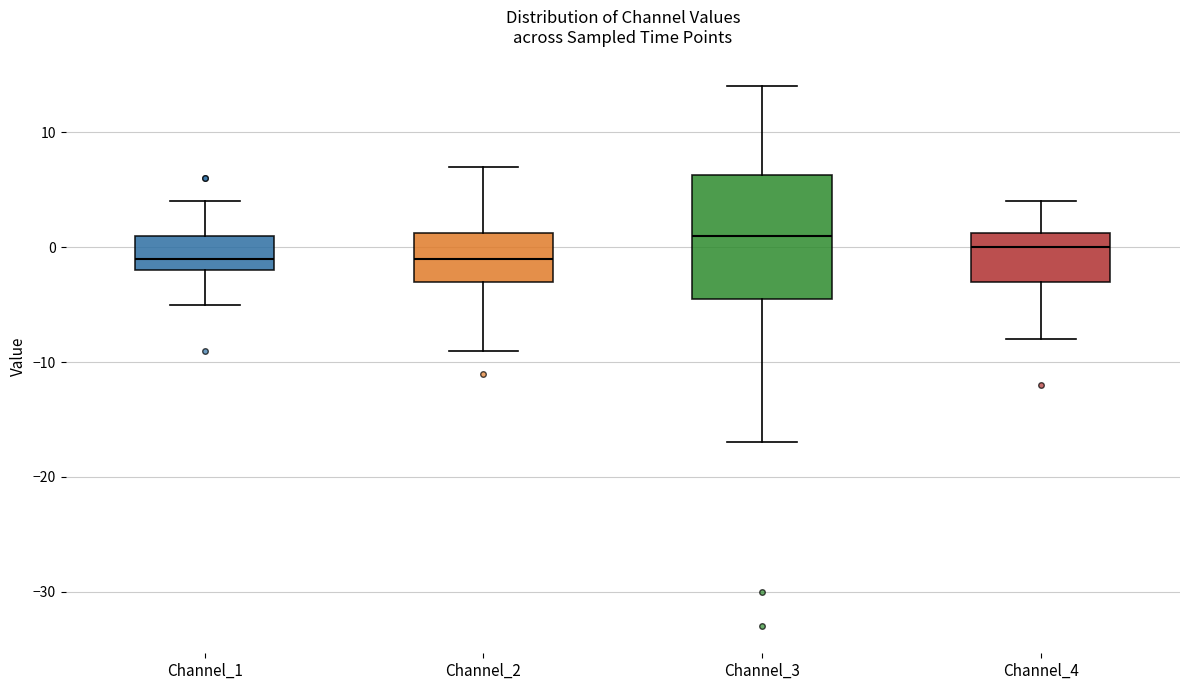

Reading left to right, transcribe this box plot: for each box, give where its median line is, the range the box spans, and where its two whiskers end, as read against the y-axis. The values are not printed on the chart, so give them approximately, as read against the axis.

Channel_1: median -1, box -2 to 1, whiskers -5 to 4
Channel_2: median -1, box -3 to 1, whiskers -9 to 7
Channel_3: median 1, box -4 to 6, whiskers -17 to 14
Channel_4: median 0, box -3 to 1, whiskers -8 to 4